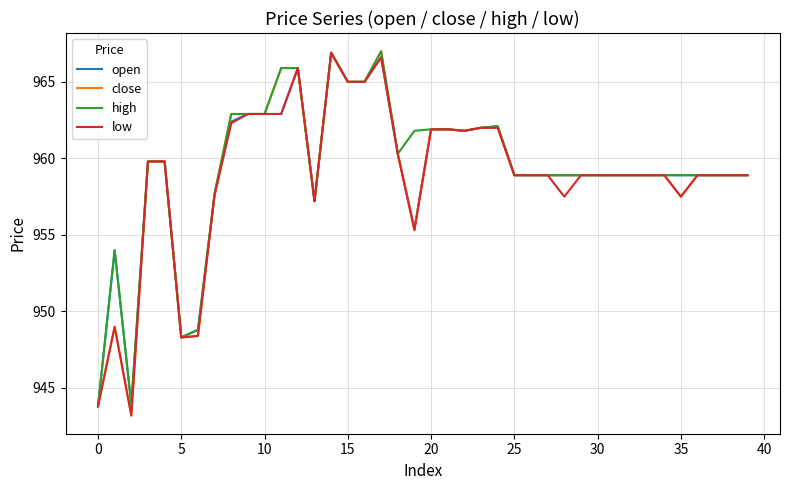

Rank the series by their average value, from lowest to highest.

low, close, open, high